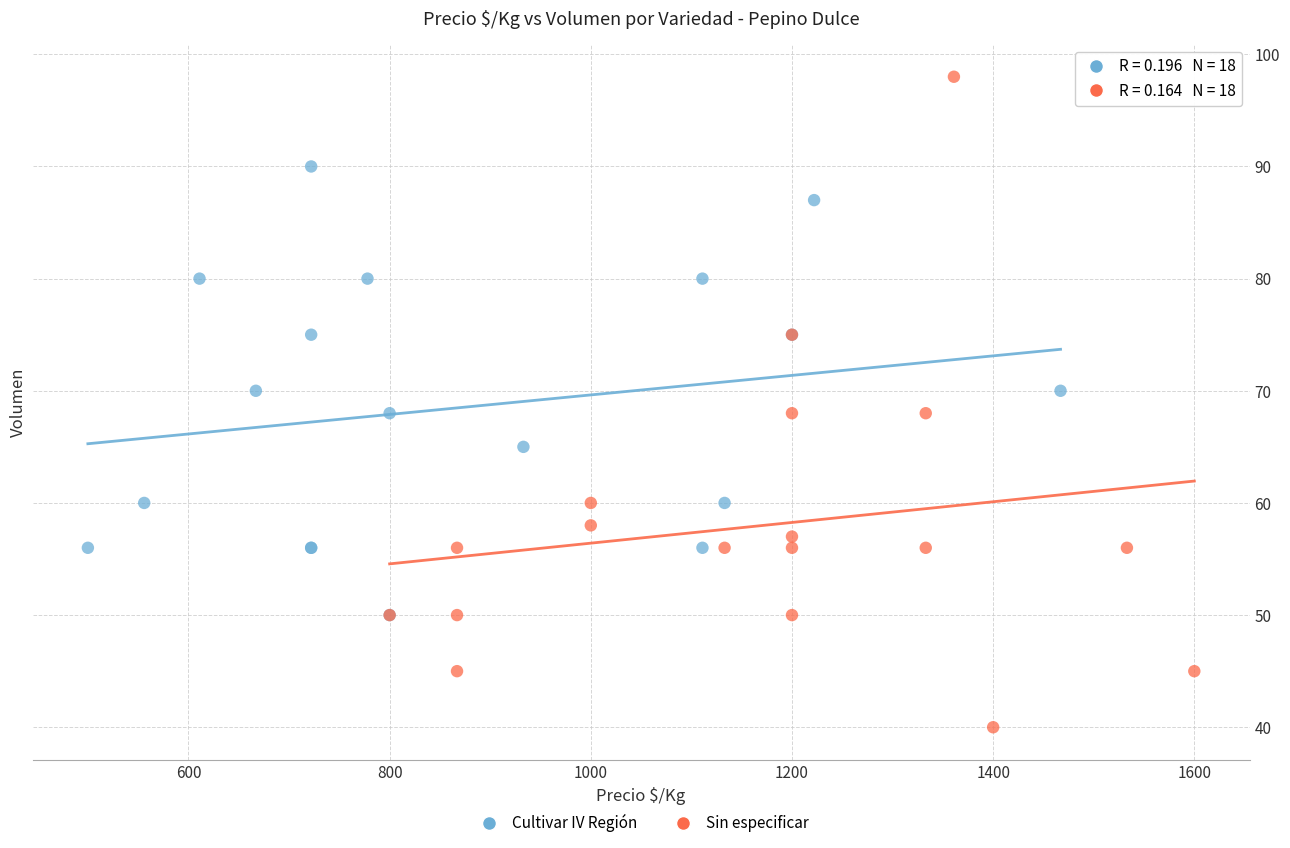

Which series has the widest spread of Y values?

Sin especificar